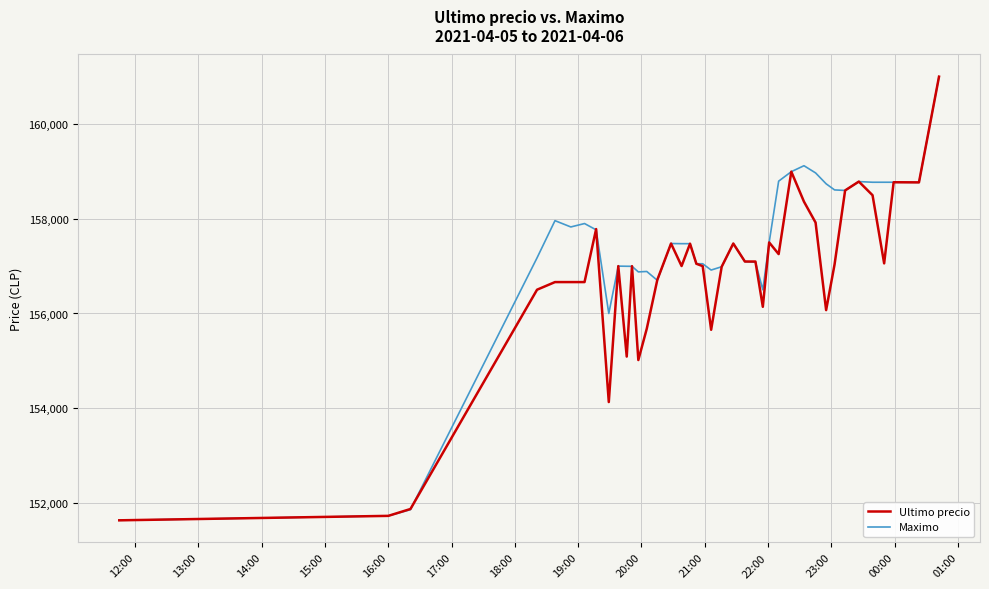

What is the smallest value displayed?

151633